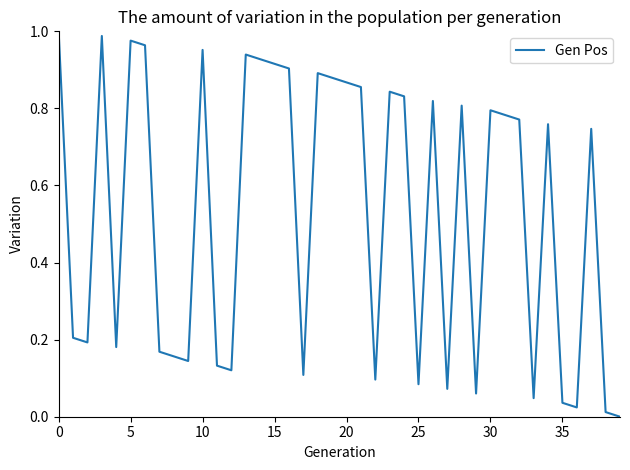

How many lines are shown in the chart?

1